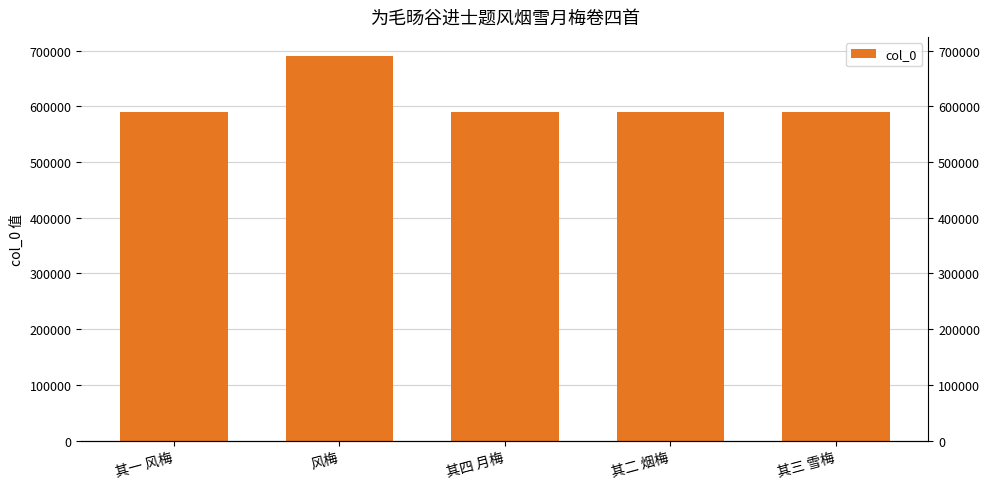

List the labels in order of value, smallest first.

其一 风梅, 其二 烟梅, 其三 雪梅, 其四 月梅, 风梅